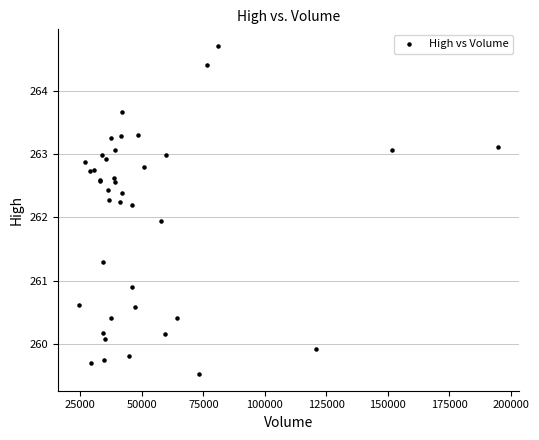

What Y value in the scatter plot is closest to 262?

261.9